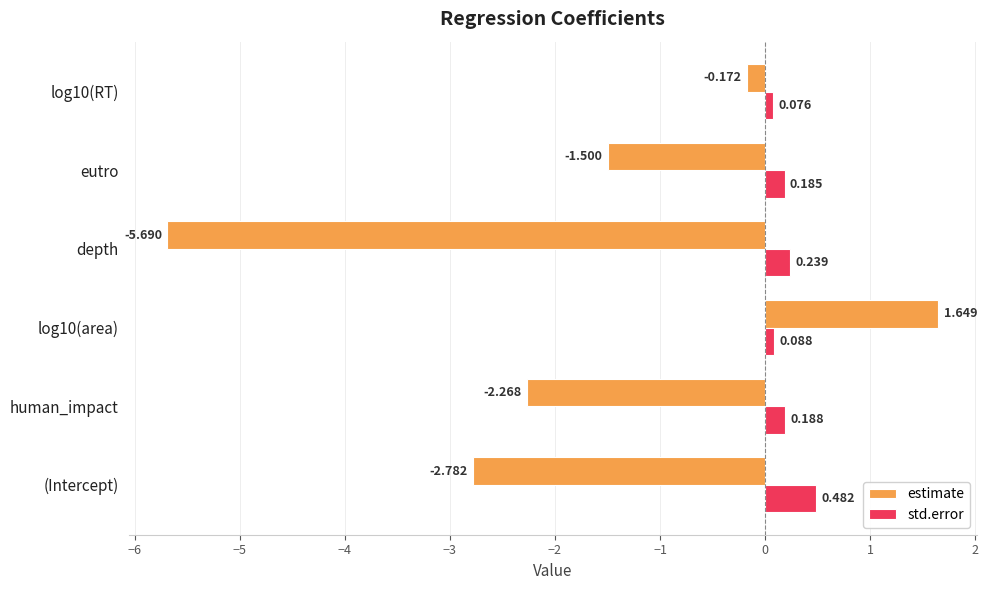

At which label is estimate closest to -2?

human_impact